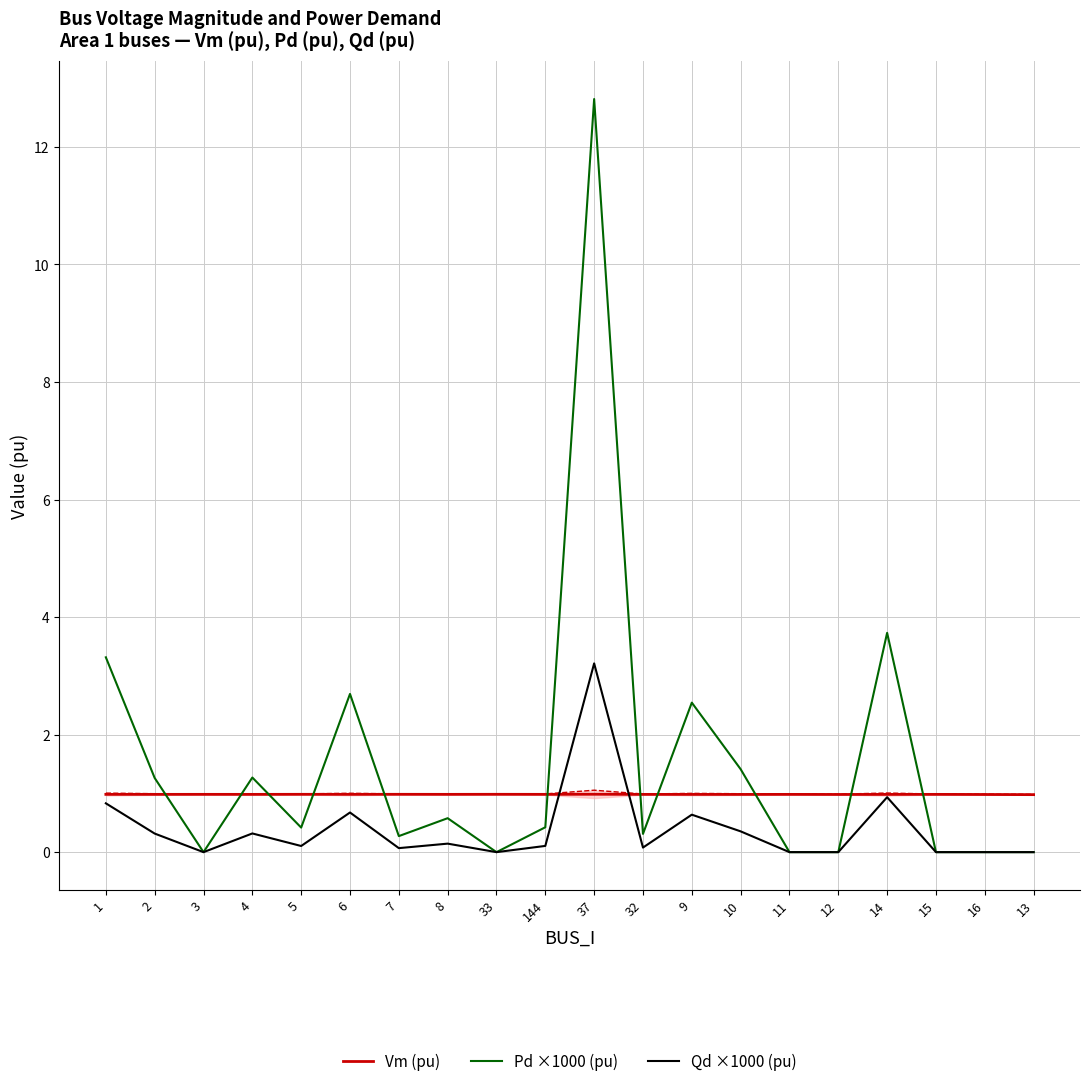

What is the average value of the Vm (pu) series?

1.0